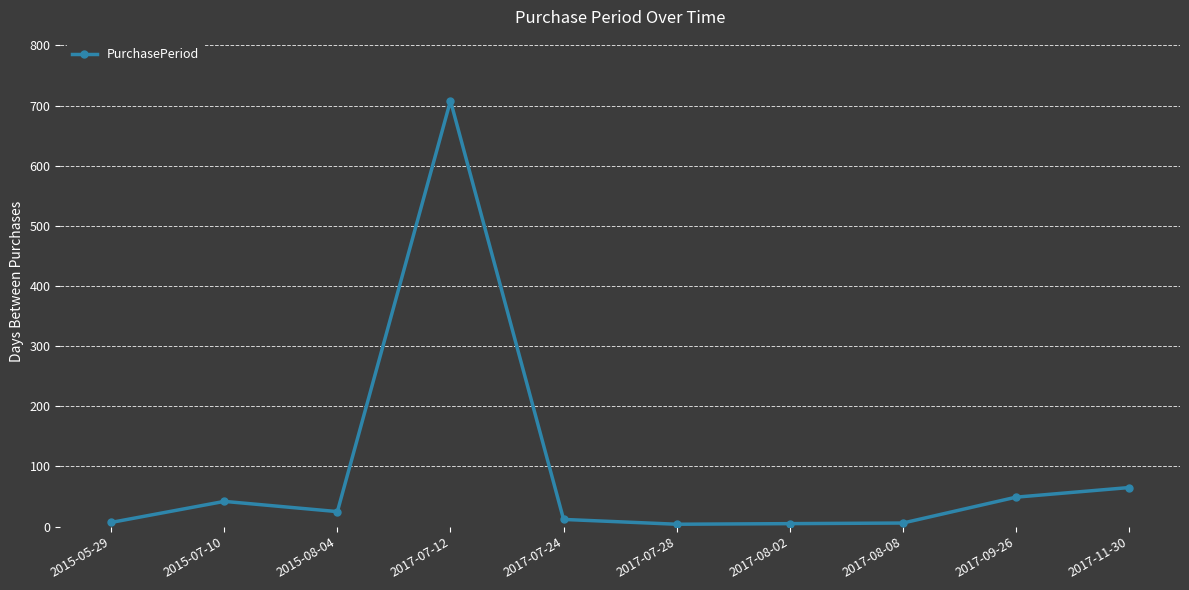

True or false: the data has more than 1 interior local peaks.

True